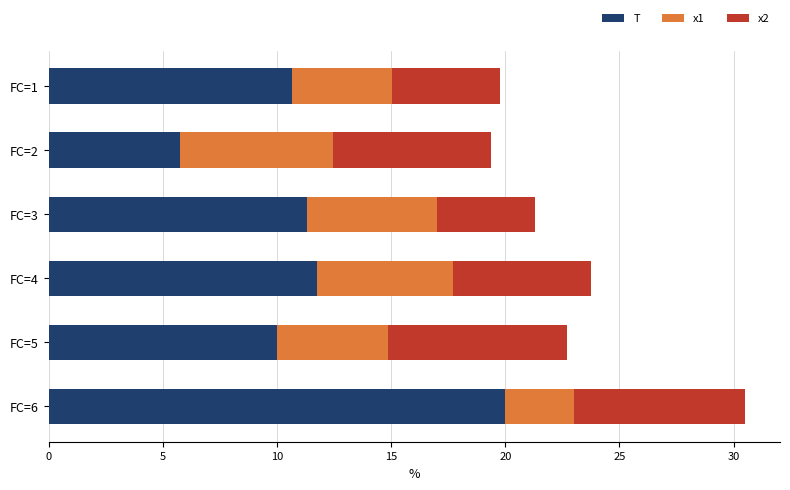

What is the highest value of the T series?

20.0